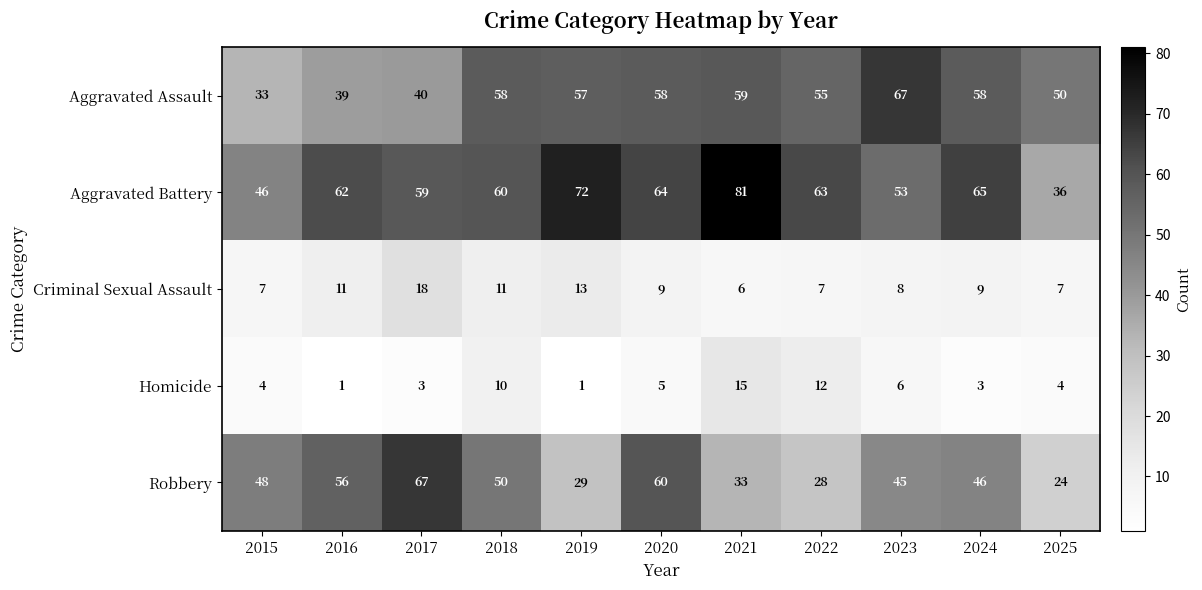

At 2021, list the series in order from largest to smallest.

Aggravated Battery, Aggravated Assault, Robbery, Homicide, Criminal Sexual Assault